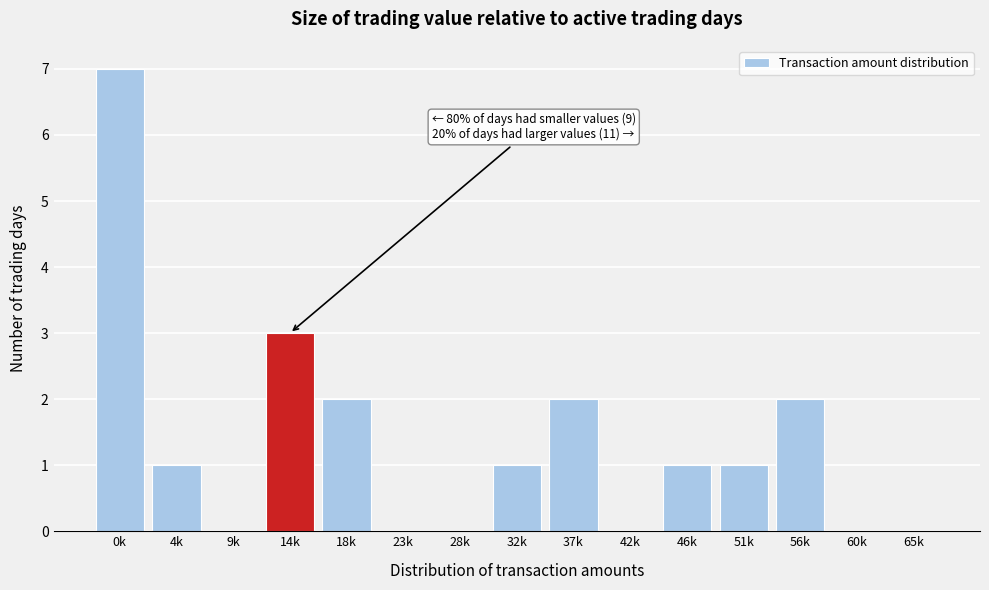

Reading left to right, list all the values displayed in this chart.

0k=7	4k=1	9k=0	14k=3	18k=2	23k=0	28k=0	32k=1	37k=2	42k=0	46k=1	51k=1	56k=2	60k=0	65k=0